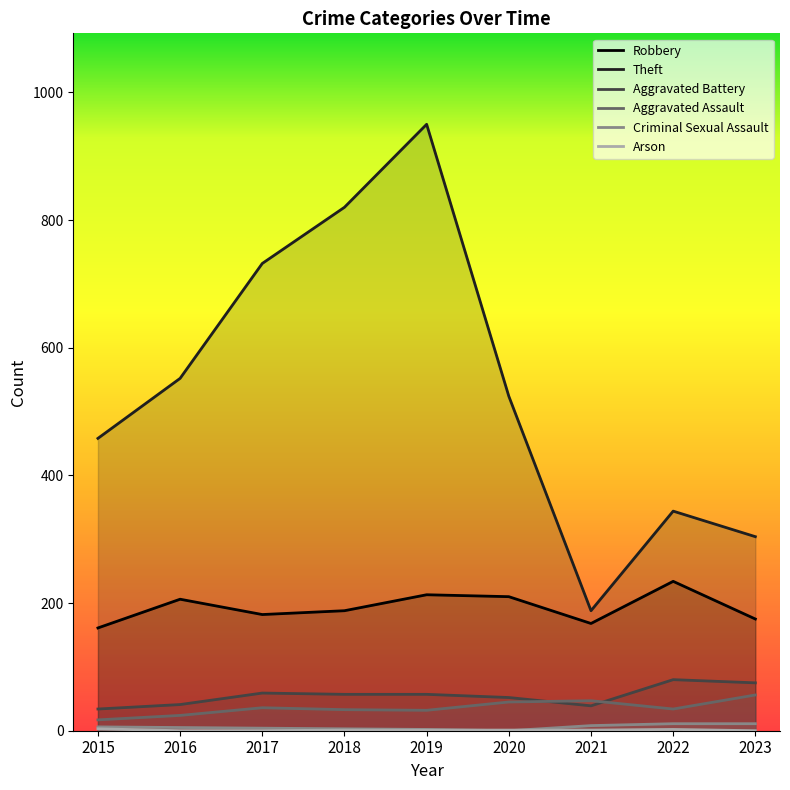

Count the Arson values in the range 0 to 1.

7